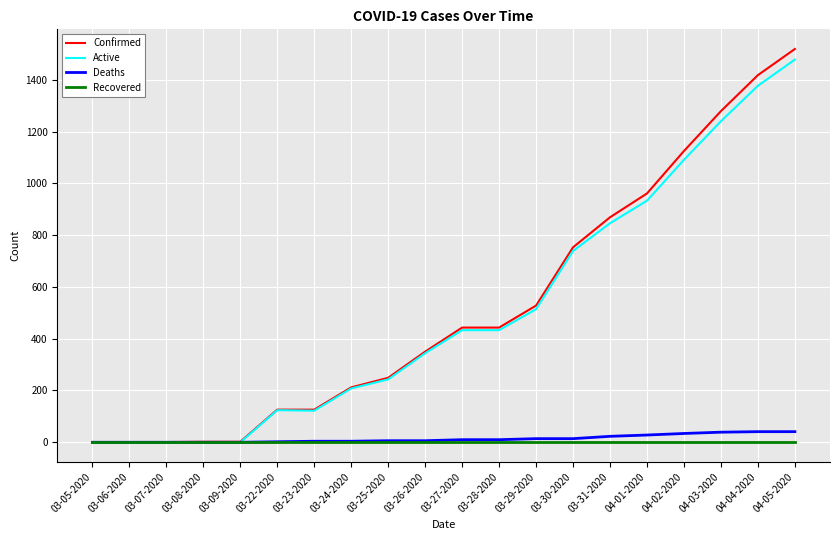

How many lines are shown in the chart?

4